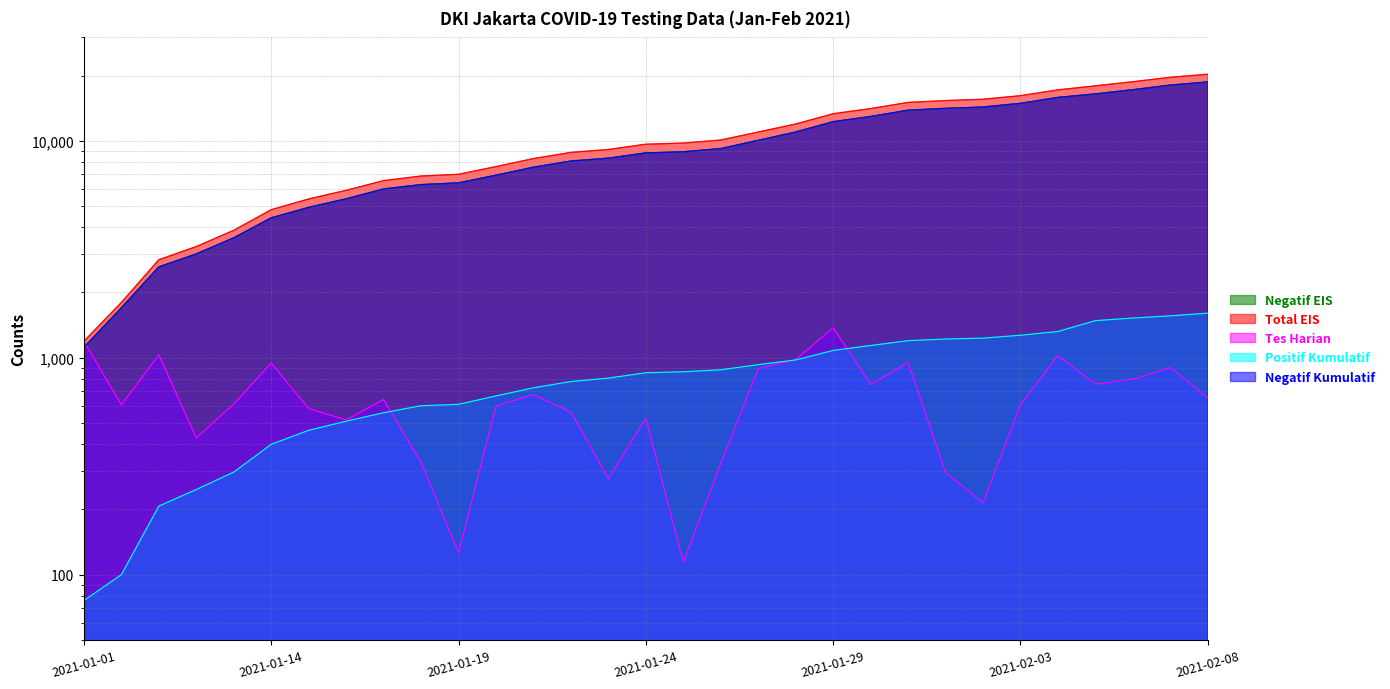

Reading left to right, transcribe all the data shown in this chart.

Negatif EIS: 2021-01-01=1116	2021-01-03=1699	2021-01-08=2624	2021-01-12=3011	2021-01-13=3573	2021-01-14=4417	2021-01-15=4936	2021-01-16=5406	2021-01-17=6000	2021-01-18=6286	2021-01-19=6403	2021-01-20=6945	2021-01-21=7562	2021-01-22=8074	2021-01-23=8322	2021-01-24=8801	2021-01-25=8906	2021-01-26=9214	2021-01-27=10055	2021-01-28=10989	2021-01-29=12260	2021-01-30=12955	2021-01-31=13846	2021-02-01=14121	2021-02-02=14323	2021-02-03=14893	2021-02-04=15865	2021-02-05=16460	2021-02-06=17214	2021-02-07=18079	2021-02-08=18687
Total EIS: 2021-01-01=1192	2021-01-03=1799	2021-01-08=2831	2021-01-12=3258	2021-01-13=3870	2021-01-14=4816	2021-01-15=5399	2021-01-16=5916	2021-01-17=6558	2021-01-18=6887	2021-01-19=7013	2021-01-20=7612	2021-01-21=8289	2021-01-22=8851	2021-01-23=9128	2021-01-24=9654	2021-01-25=9768	2021-01-26=10094	2021-01-27=10985	2021-01-28=11966	2021-01-29=13341	2021-01-30=14094	2021-01-31=15045	2021-02-01=15341	2021-02-02=15555	2021-02-03=16163	2021-02-04=17187	2021-02-05=17943	2021-02-06=18739	2021-02-07=19640	2021-02-08=20293
Tes Harian: 2021-01-01=1192	2021-01-03=607	2021-01-08=1032	2021-01-12=427	2021-01-13=612	2021-01-14=946	2021-01-15=583	2021-01-16=517	2021-01-17=642	2021-01-18=329	2021-01-19=126	2021-01-20=599	2021-01-21=677	2021-01-22=562	2021-01-23=277	2021-01-24=526	2021-01-25=114	2021-01-26=326	2021-01-27=891	2021-01-28=981	2021-01-29=1375	2021-01-30=753	2021-01-31=951	2021-02-01=296	2021-02-02=214	2021-02-03=608	2021-02-04=1024	2021-02-05=756	2021-02-06=796	2021-02-07=901	2021-02-08=653
Positif Kumulatif: 2021-01-01=76	2021-01-03=100	2021-01-08=207	2021-01-12=247	2021-01-13=297	2021-01-14=399	2021-01-15=463	2021-01-16=510	2021-01-17=558	2021-01-18=601	2021-01-19=610	2021-01-20=667	2021-01-21=727	2021-01-22=777	2021-01-23=806	2021-01-24=853	2021-01-25=862	2021-01-26=880	2021-01-27=930	2021-01-28=977	2021-01-29=1081	2021-01-30=1139	2021-01-31=1199	2021-02-01=1220	2021-02-02=1232	2021-02-03=1270	2021-02-04=1322	2021-02-05=1483	2021-02-06=1525	2021-02-07=1561	2021-02-08=1606
Negatif Kumulatif: 2021-01-01=1116	2021-01-03=1699	2021-01-08=2624	2021-01-12=3011	2021-01-13=3573	2021-01-14=4417	2021-01-15=4936	2021-01-16=5406	2021-01-17=6000	2021-01-18=6286	2021-01-19=6403	2021-01-20=6945	2021-01-21=7562	2021-01-22=8074	2021-01-23=8322	2021-01-24=8801	2021-01-25=8906	2021-01-26=9214	2021-01-27=10055	2021-01-28=10989	2021-01-29=12260	2021-01-30=12955	2021-01-31=13846	2021-02-01=14121	2021-02-02=14323	2021-02-03=14893	2021-02-04=15865	2021-02-05=16460	2021-02-06=17214	2021-02-07=18079	2021-02-08=18687